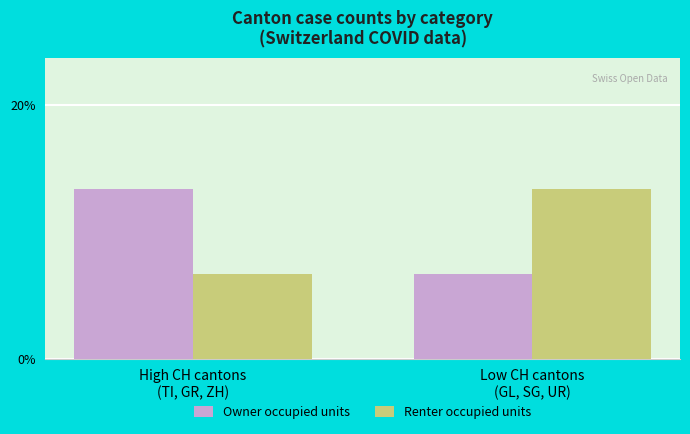

Is the value of Owner occupied units at Low CH cantons
(GL, SG, UR) greater than the value of Renter occupied units at Low CH cantons
(GL, SG, UR)?

No